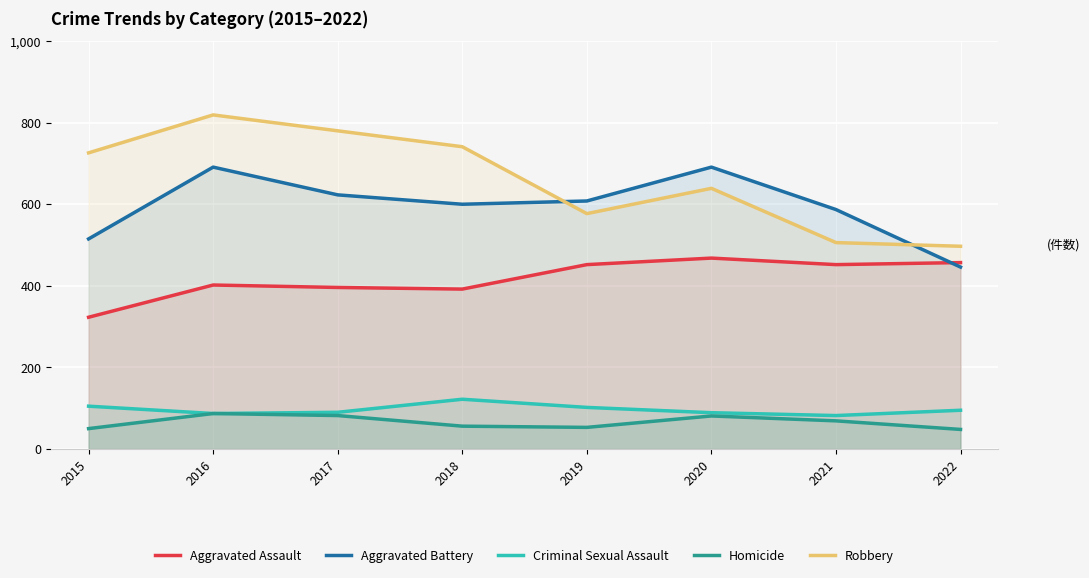

Rank the series at 2016 from highest to lowest value.

Robbery, Aggravated Battery, Aggravated Assault, Criminal Sexual Assault, Homicide